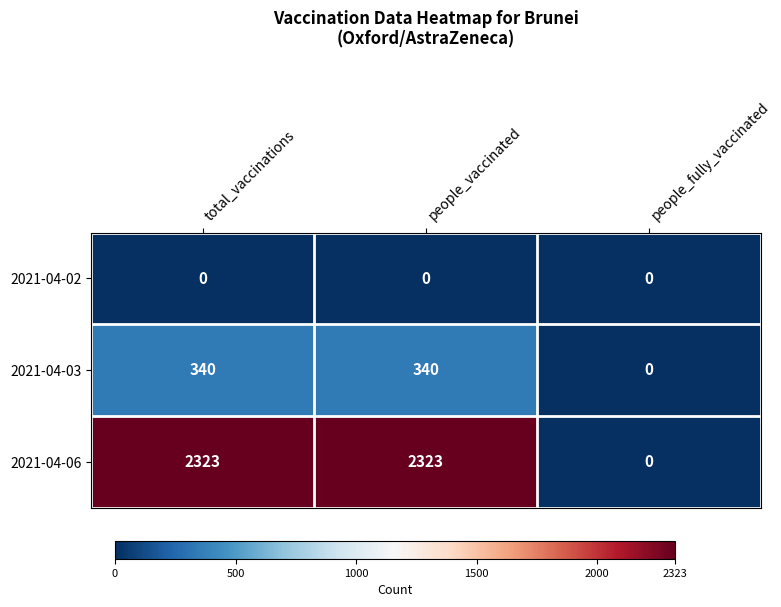

Which series has the largest total across all categories?

2021-04-06